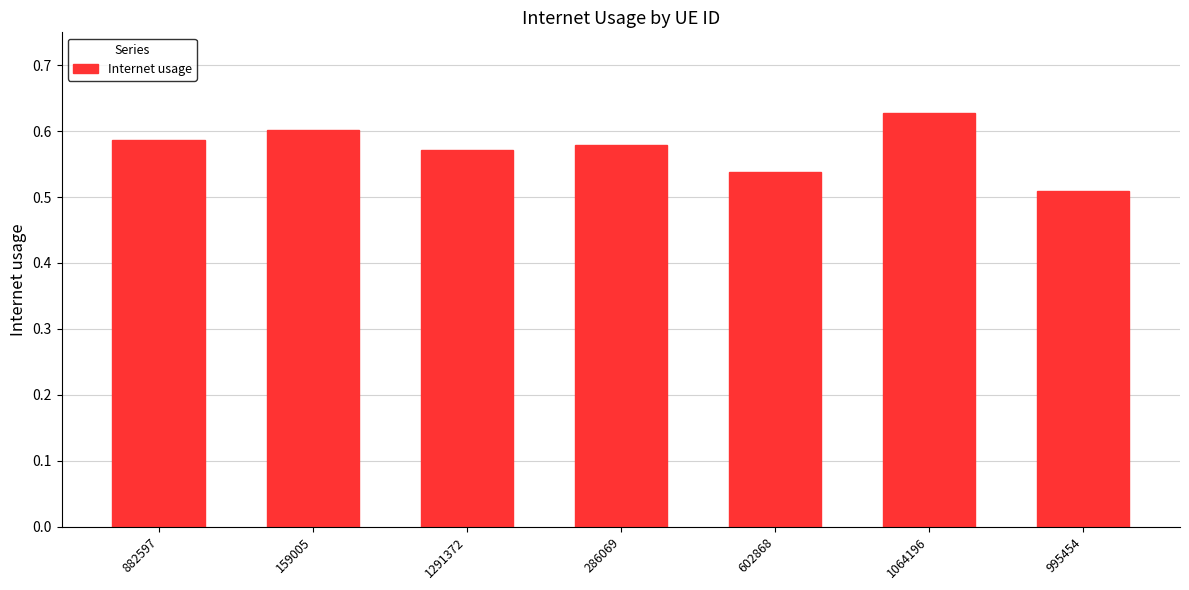

At which category does the chart reach its minimum across all series?

995454